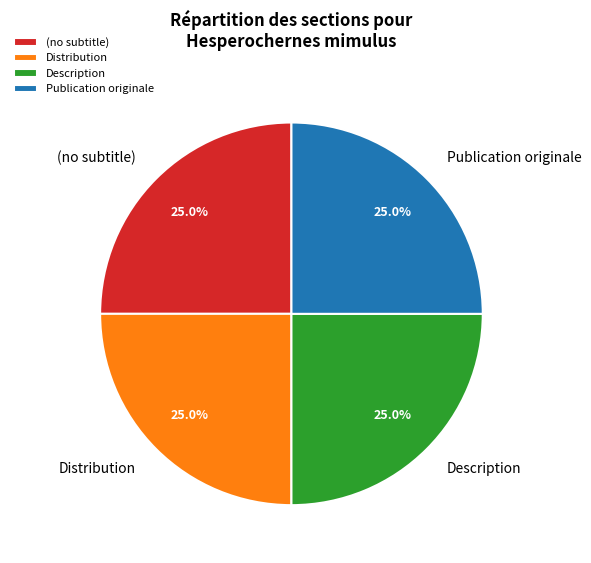

Count the number of slices in the pie.

4